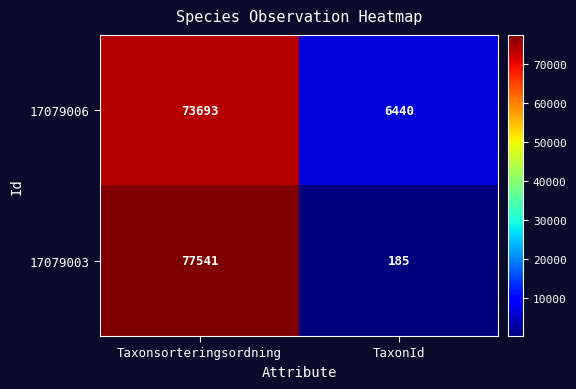

At how many categories does at least one series exceed 70945?

1